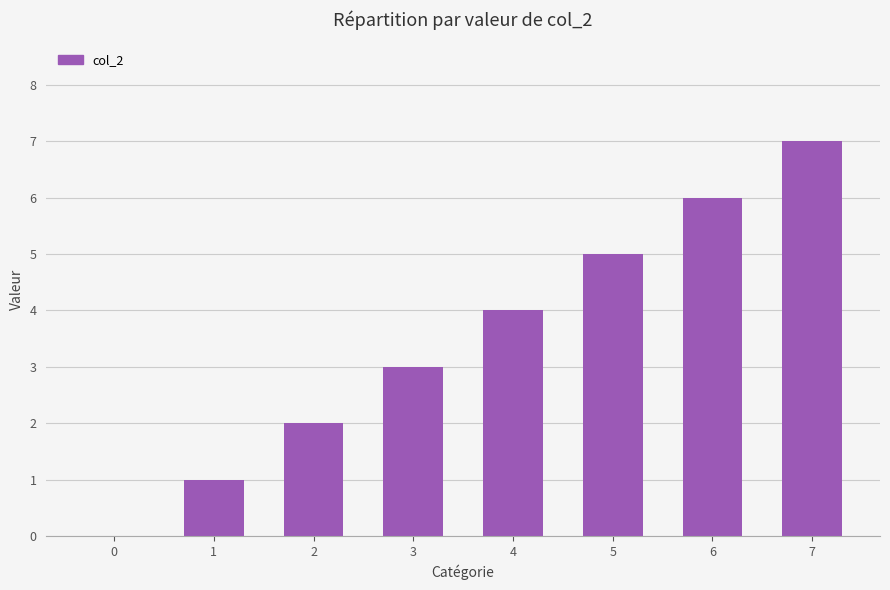

Are the bars grouped side by side (vs. stacked)?

No